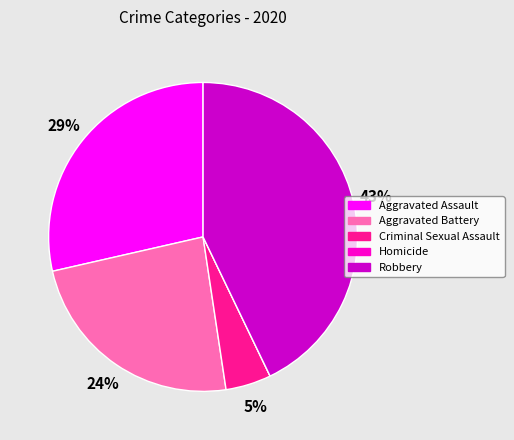

Combined, do Robbery and Aggravated Battery account for over 50%?

Yes